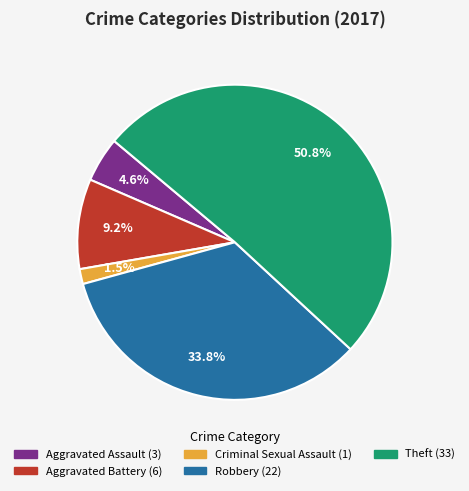

What is the majority slice?

Theft